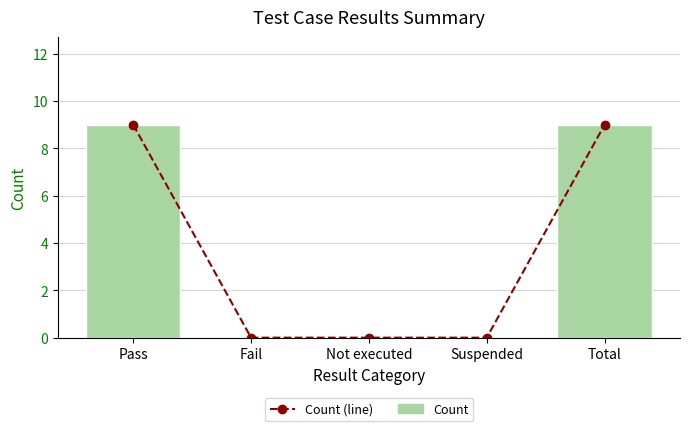

What is the maximum value shown in the chart?

9